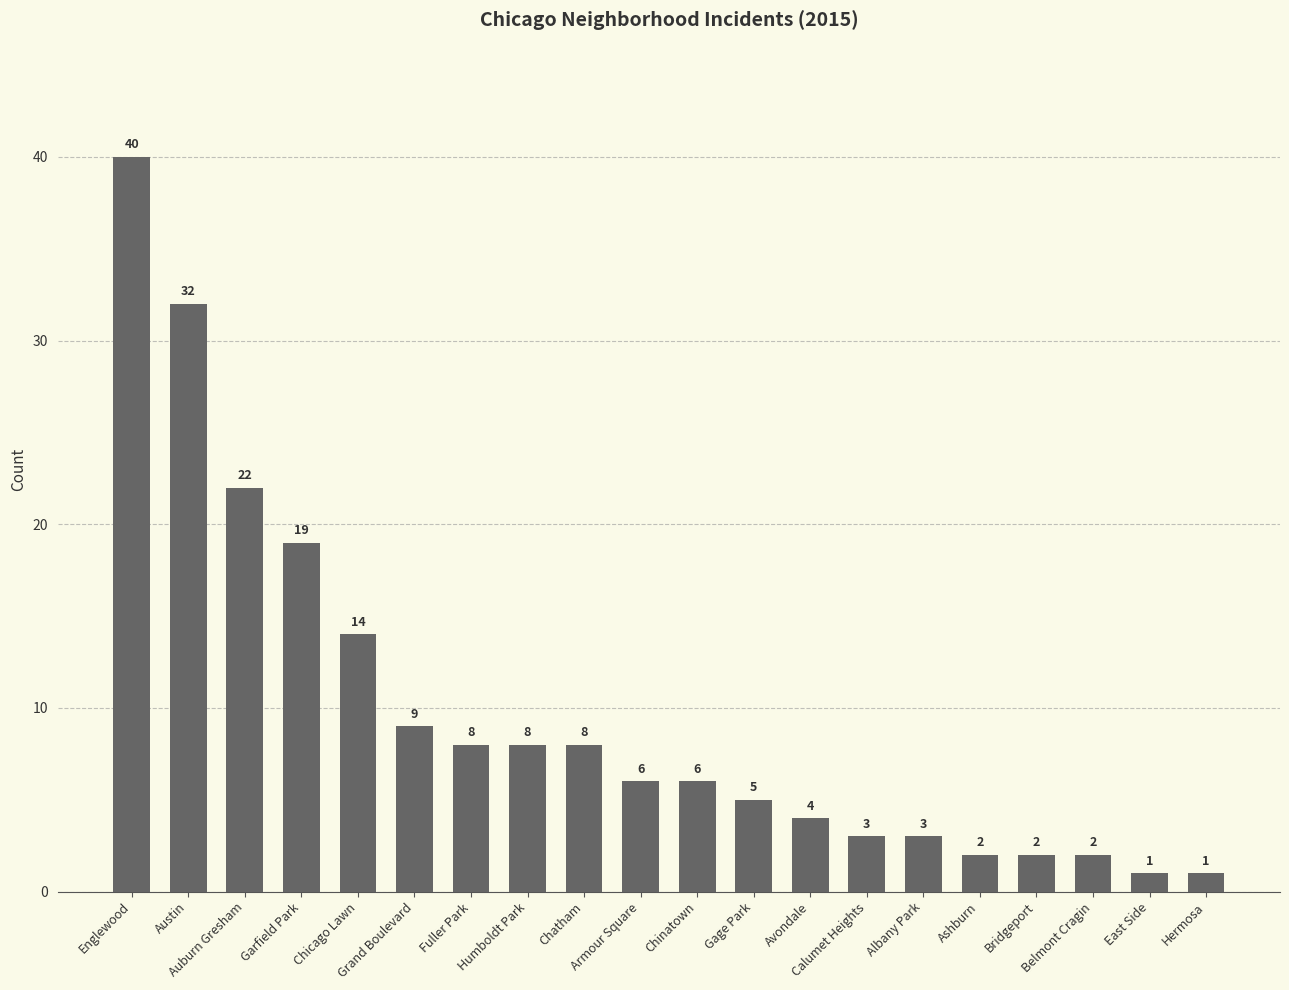

True or false: the data shows 2 at Ashburn.

True